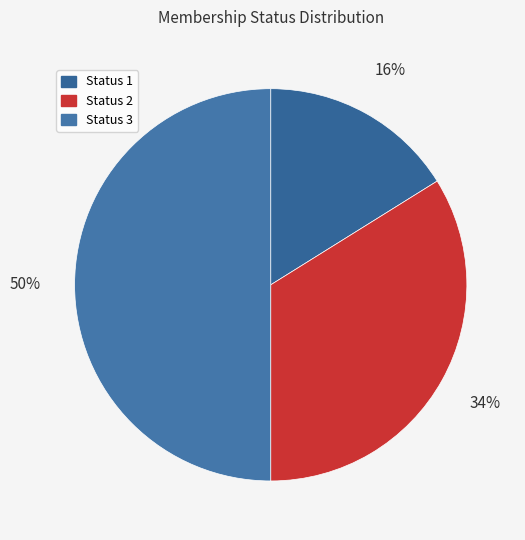

How many slices are in this pie chart?

3